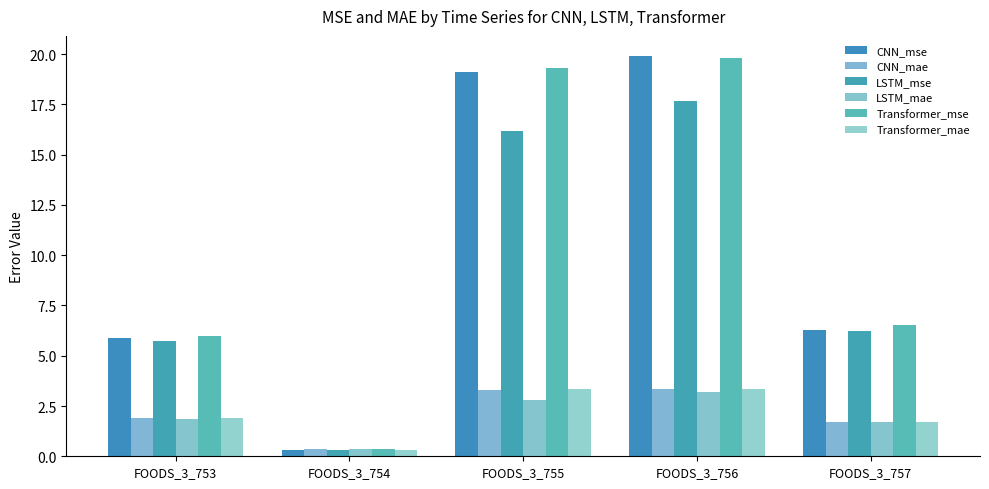

How many data points in LSTM_mae are less than 1?

1